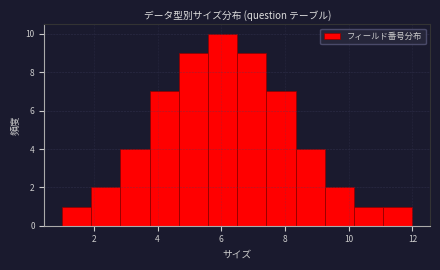

Reading left to right, list every bar in this chart as the range it spans on the x-axis followed by its height. Neither the bar edges nor the heights are printed on the chart, so give them approximately, as read against the axes.

1.0 to 2.0: 1
2.0 to 2.8: 2
2.8 to 3.8: 4
3.8 to 4.6: 7
4.6 to 5.6: 9
5.6 to 6.6: 10
6.6 to 7.4: 9
7.4 to 8.4: 7
8.4 to 9.2: 4
9.2 to 10.2: 2
10.2 to 11.0: 1
11.0 to 12.0: 1